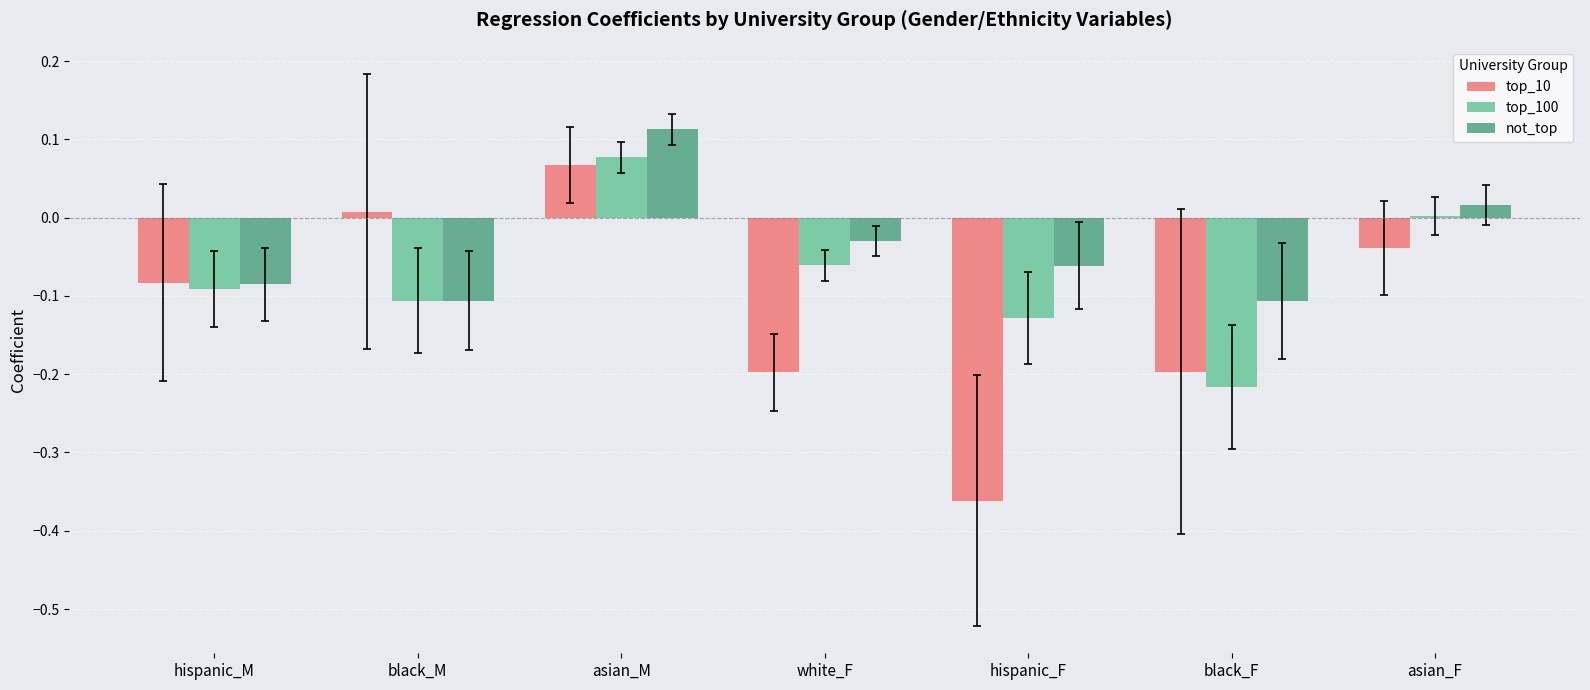

Are the bars grouped side by side (vs. stacked)?

Yes